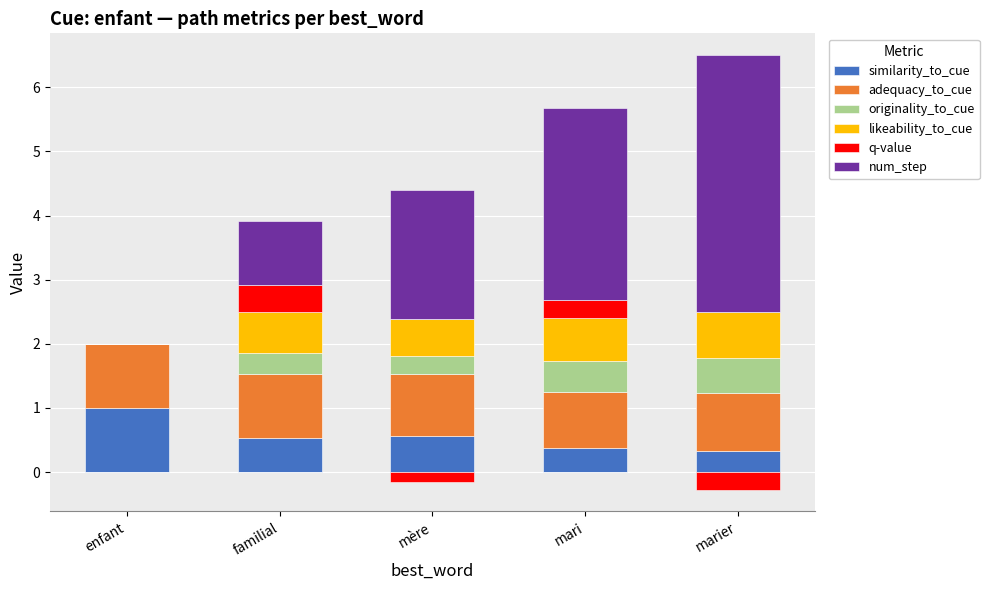

Which series has the widest spread of values?

num_step